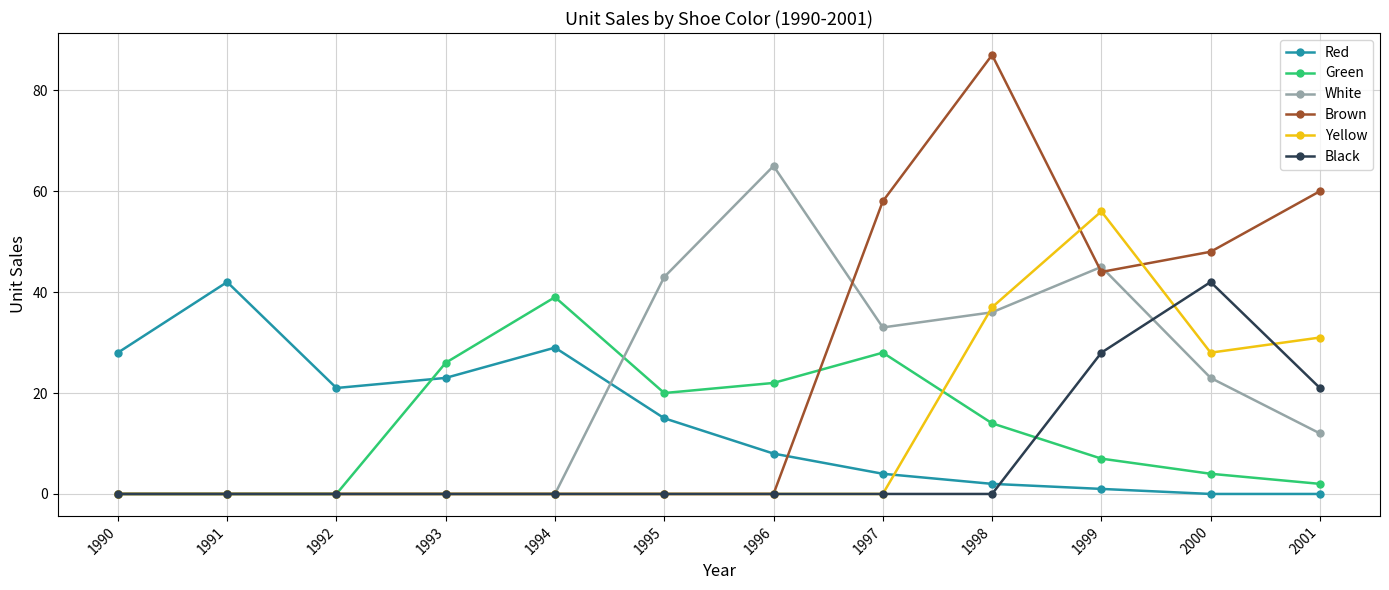

True or false: Red has more than 1 points higher than both neighbors.

True